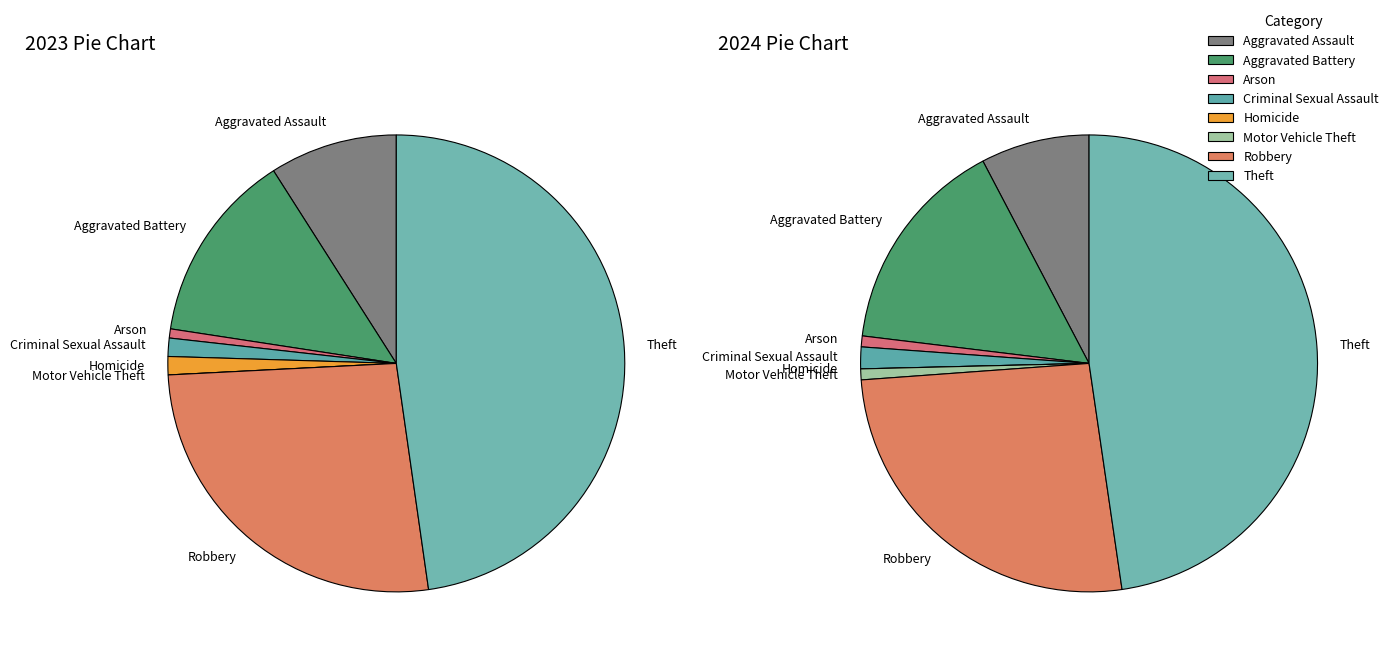

What percentage is the Robbery slice, to the nearest percent?

26%